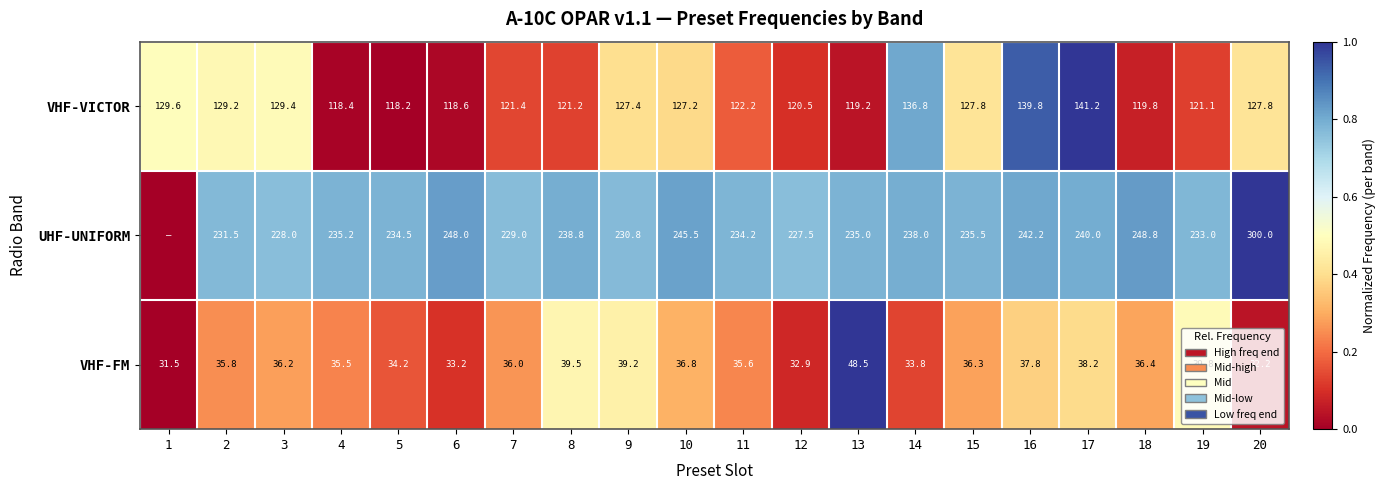

Which has a higher value, 2 or 3?

3